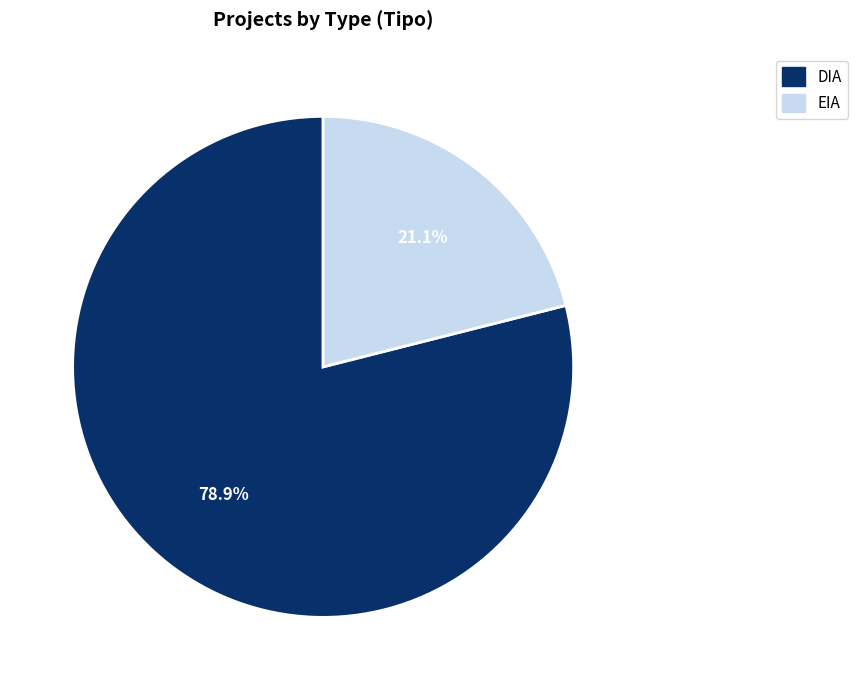

Which category has the biggest portion of the pie?

DIA